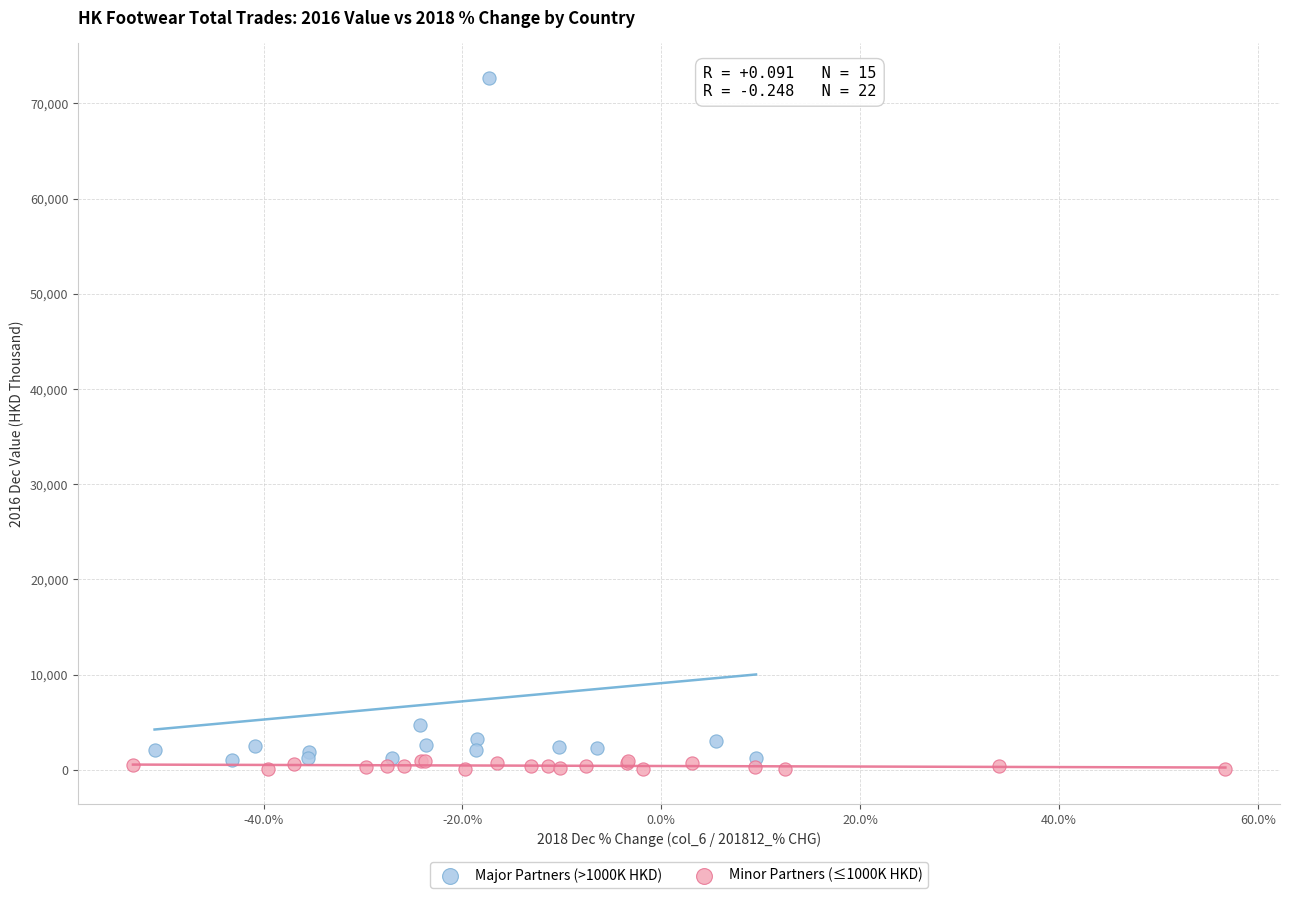

Which series has the widest spread of Y values?

Major Partners (>1000K HKD)